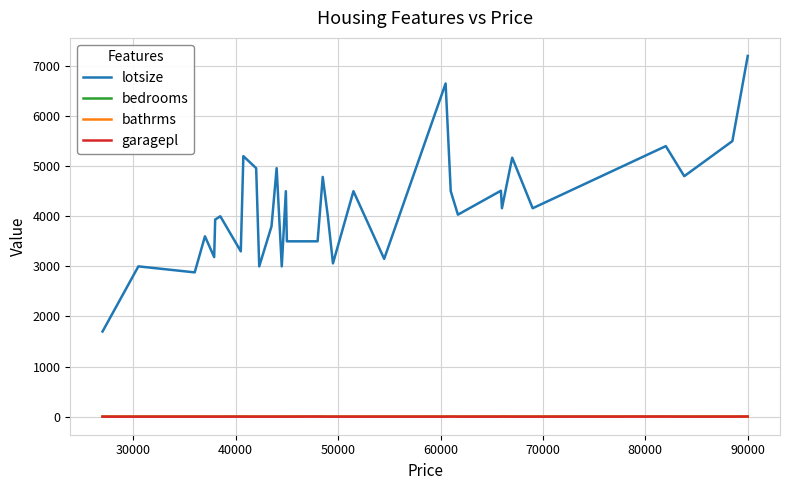

True or false: bathrms and lotsize cross at least once.

False